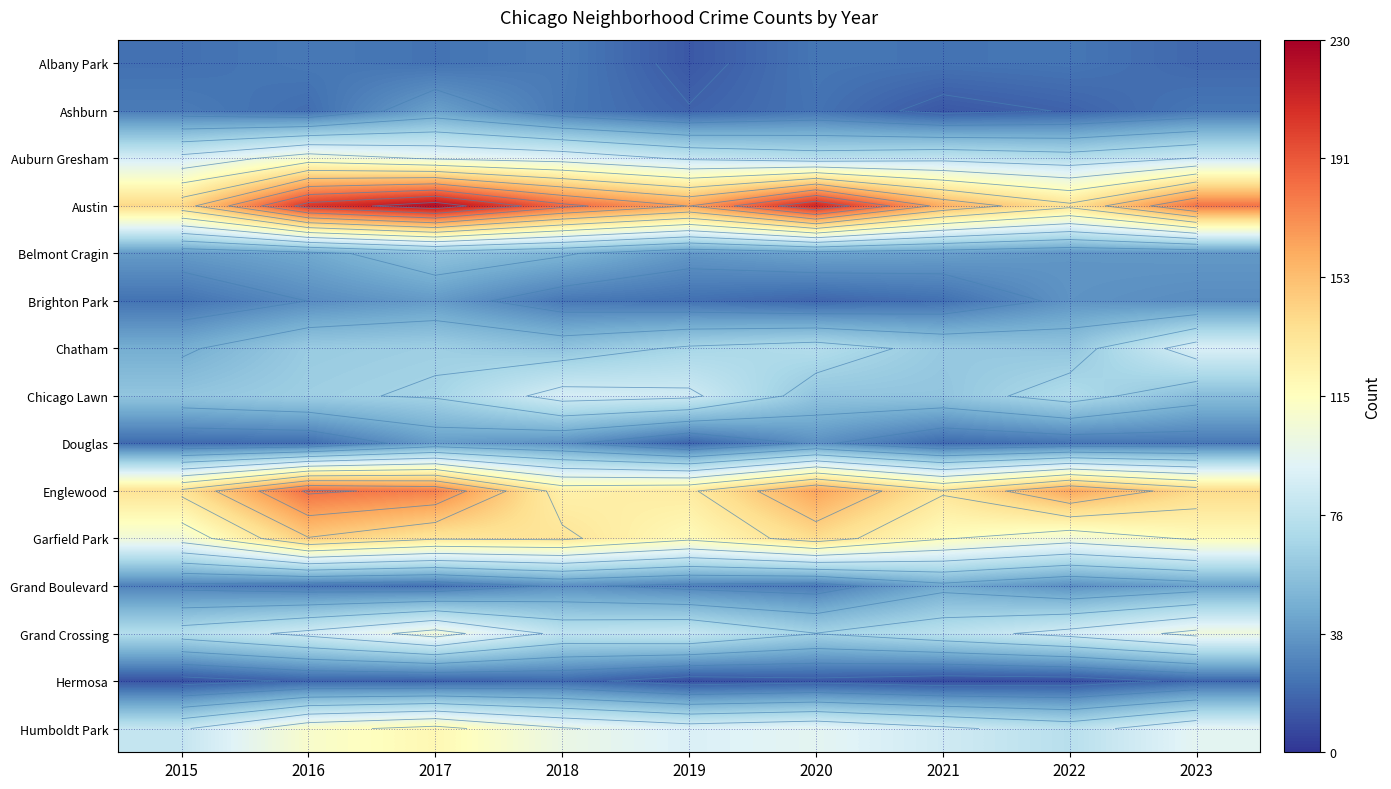

At which label is Austin closest to 179?

2023